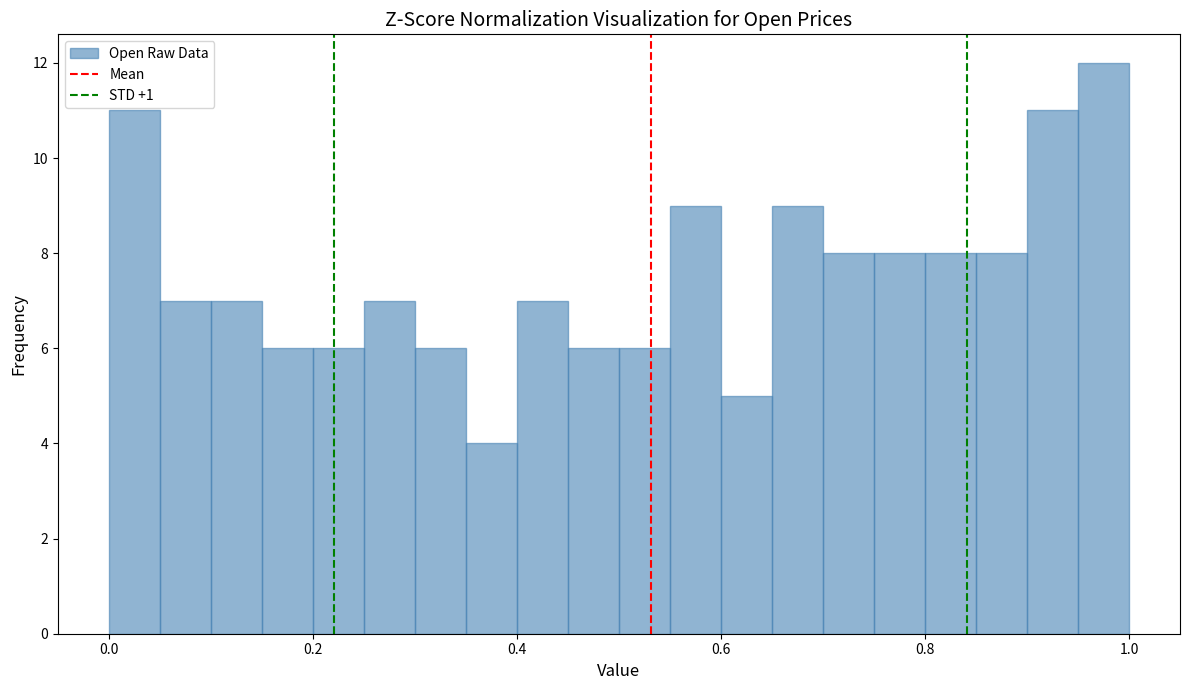

Around what value on the x-axis is the tallest bar? Give the approximate position of its centre, as read against the axis.

0.98